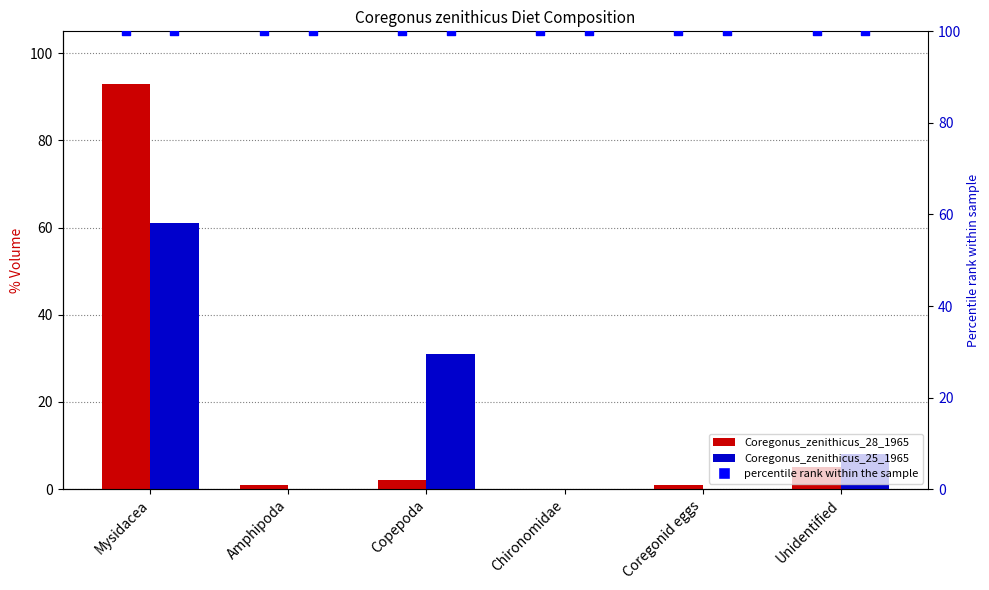

Is the value of Coregonus_zenithicus_28_1965 at Mysidacea greater than the value of percentile rank within the sample at Unidentified?

No